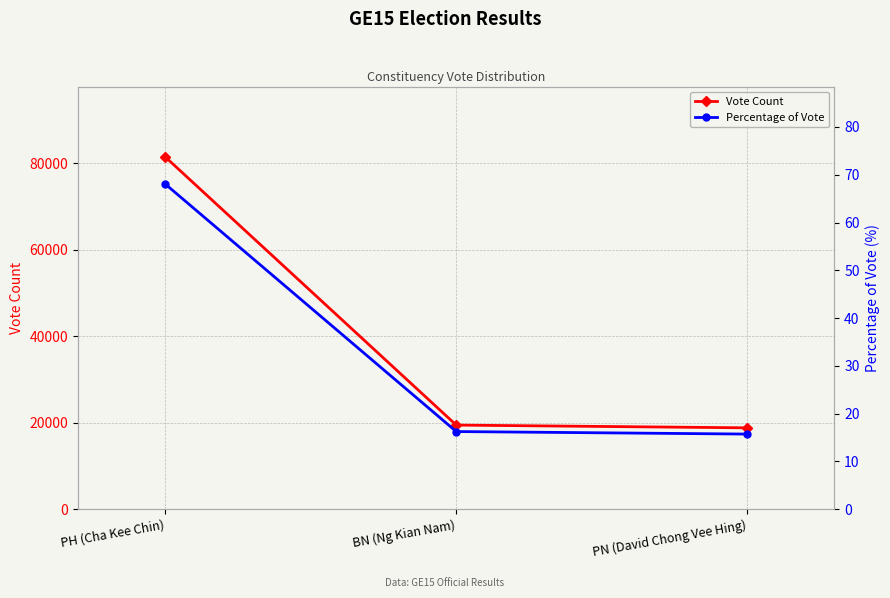

Which series has the widest spread of values?

Vote Count